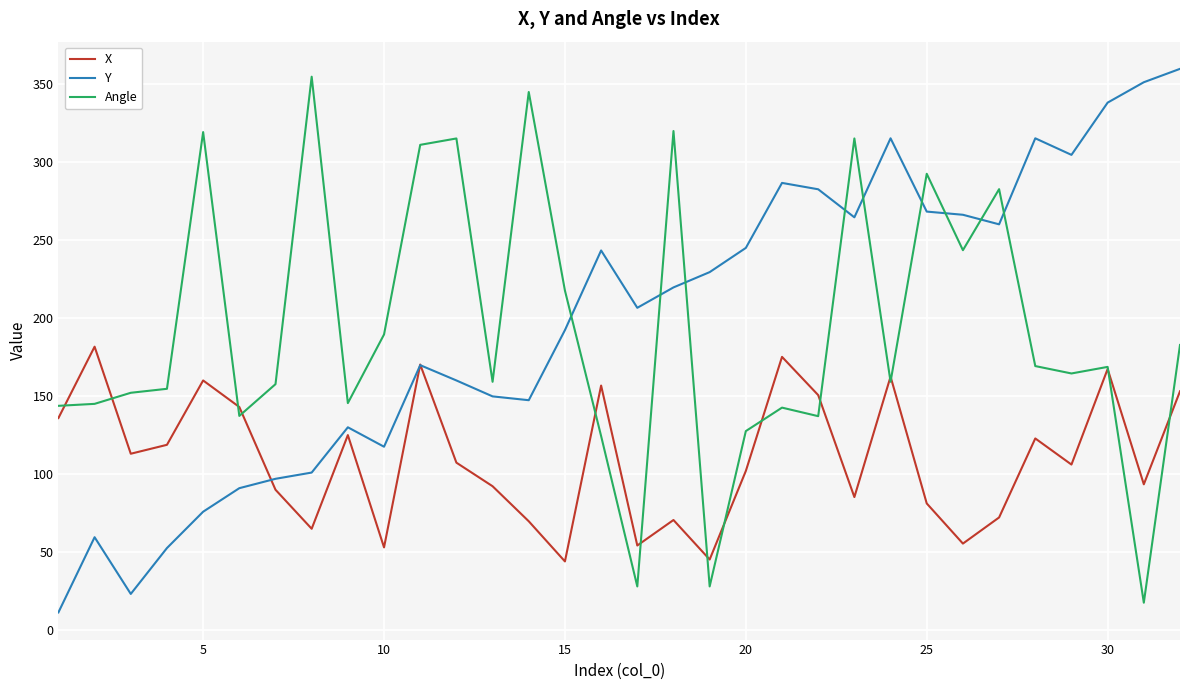

After their last crossing, which series has the higher values: Angle or Y?

Y